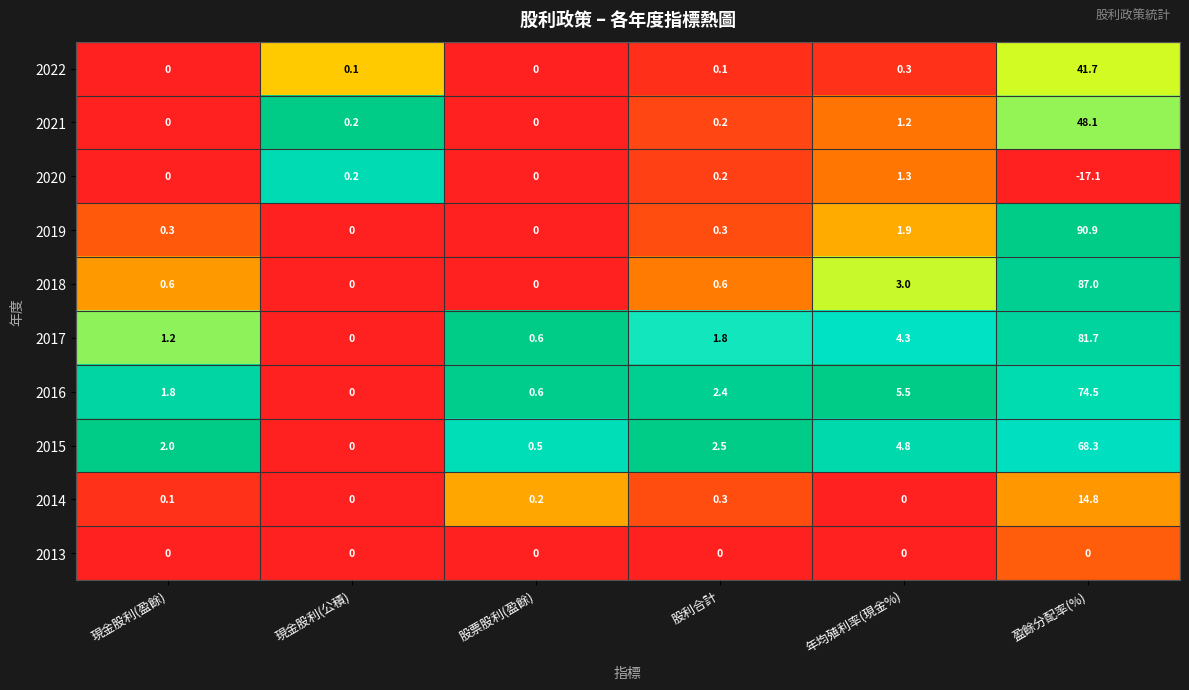

What is the difference between the maximum and minimum values in the 2018 series?

87.0